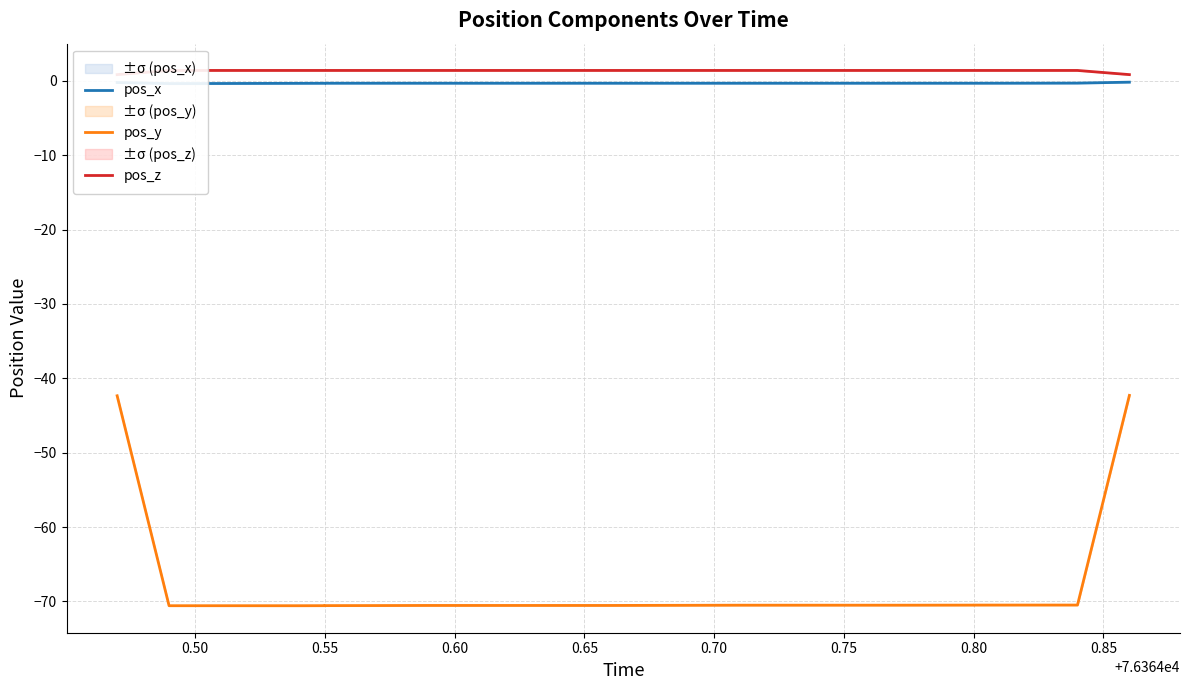

The value of pos_y at 0.45 is -18.1. True or false?

False